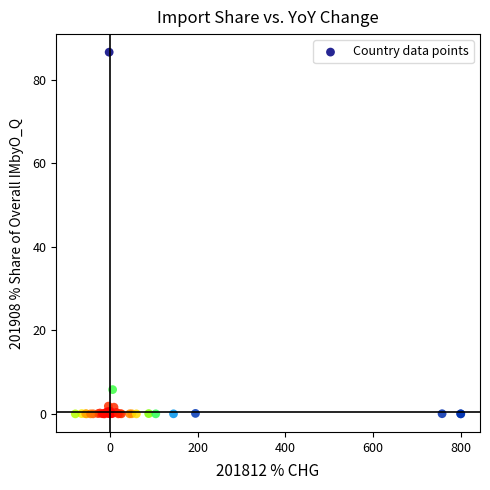

What Y value in the scatter plot is closest to 43?

5.8